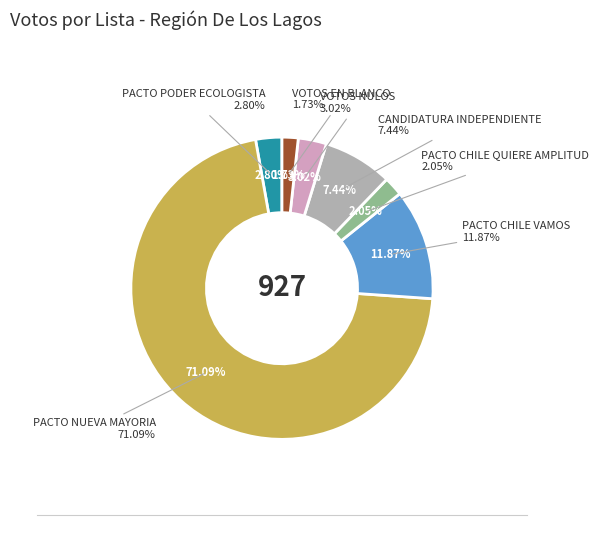

The 900 slice represents 12% of the pie. True or false?

False